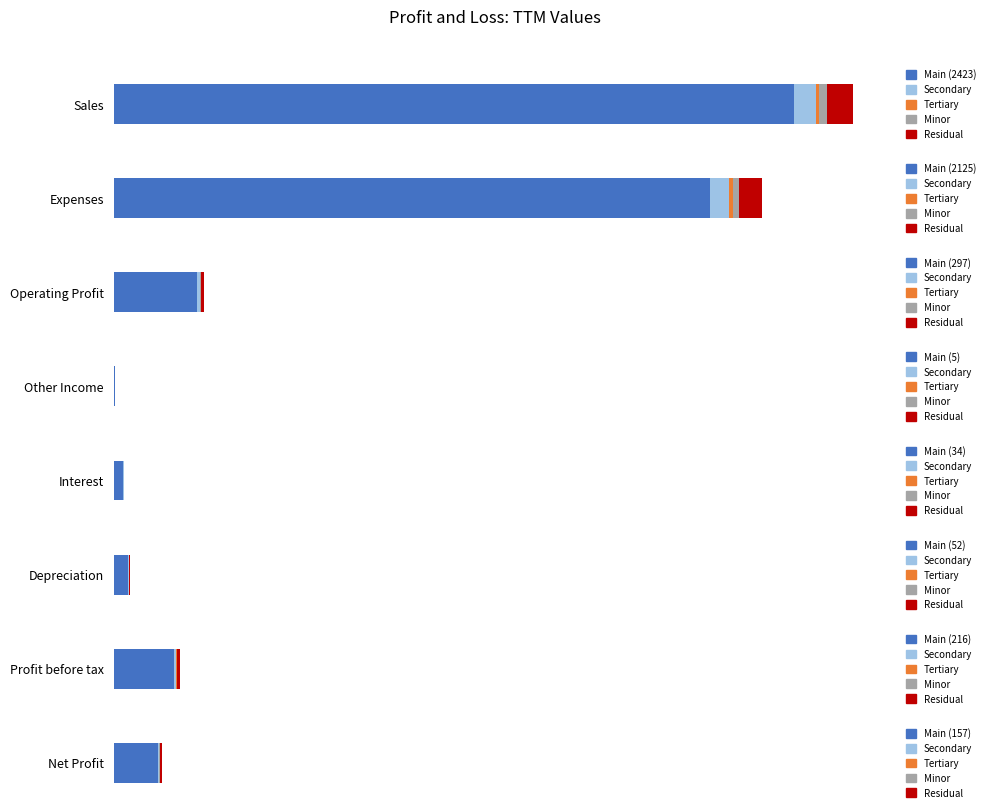

Reading left to right, transcribe all the data shown in this chart.

2423	2125	297	5	34	52	216	157